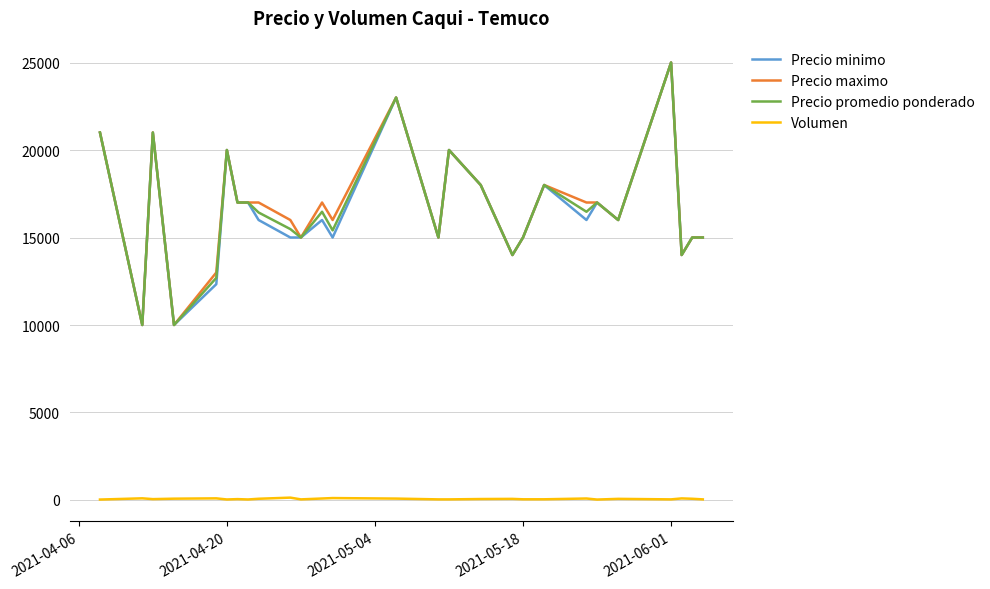

Is this an area chart (filled region under the line)?

No